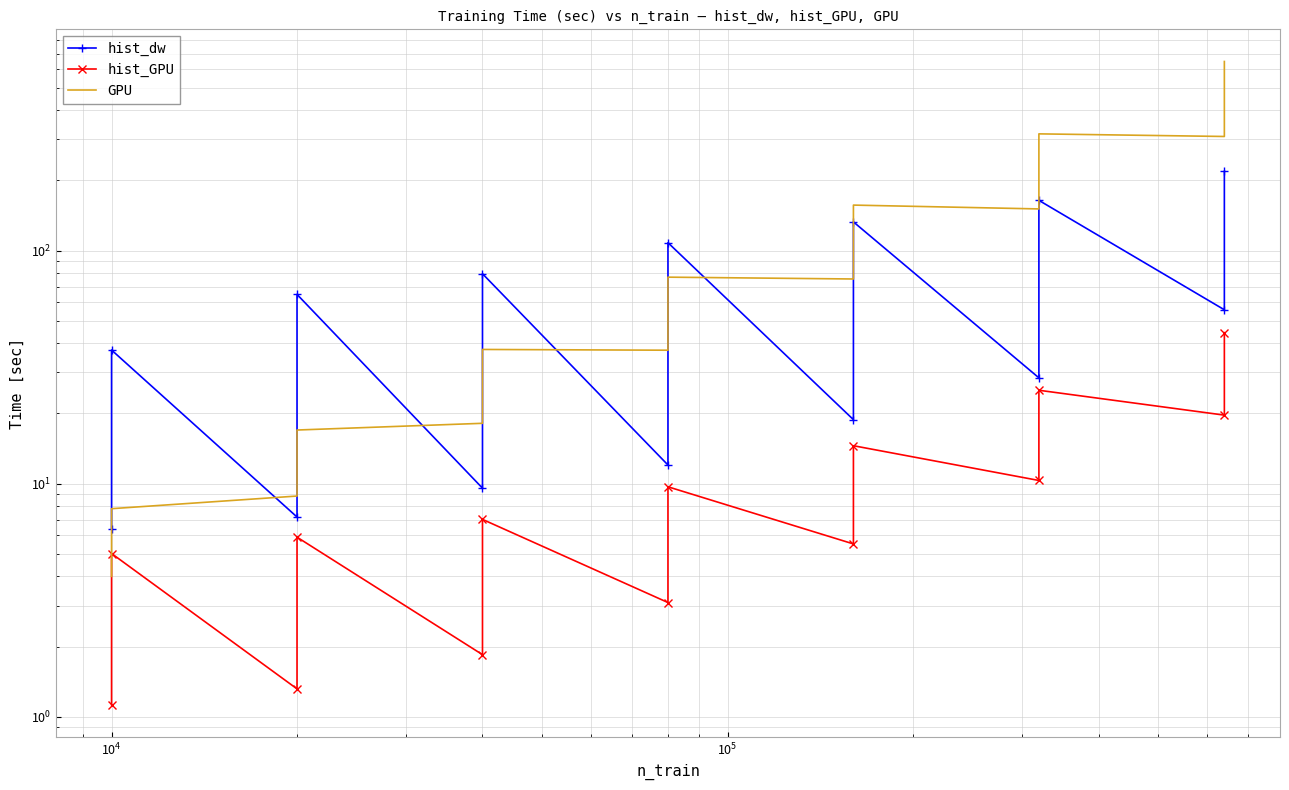

What are all the series names shown in the legend?

hist_dw, hist_GPU, GPU